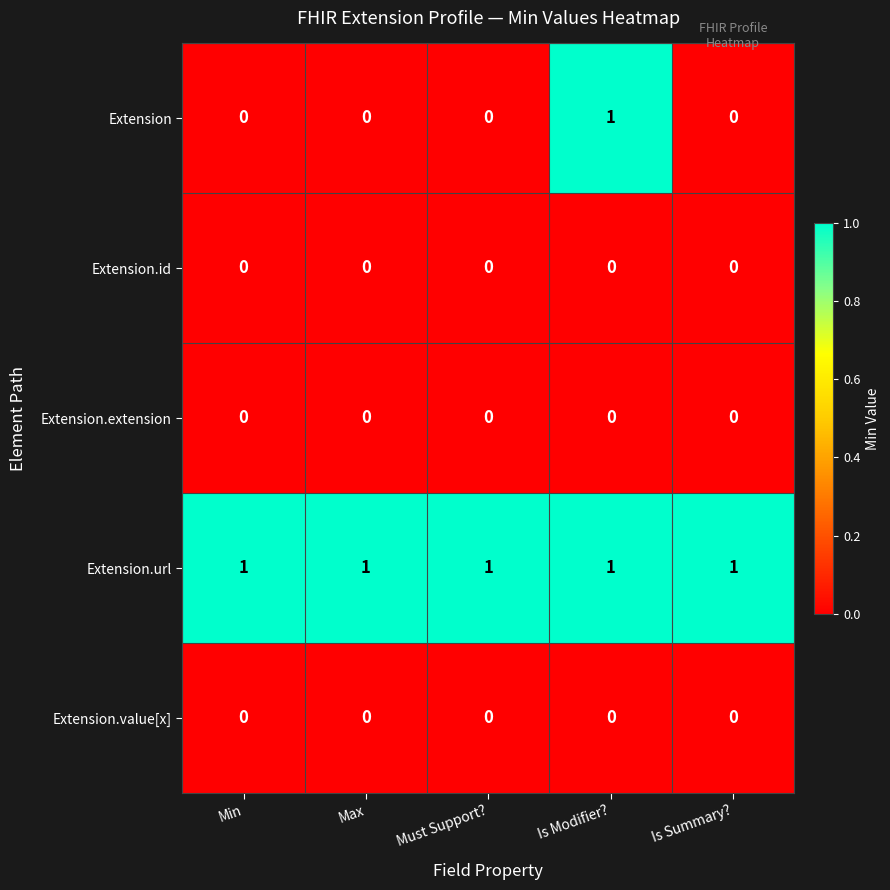

At how many categories does at least one series exceed 0?

5